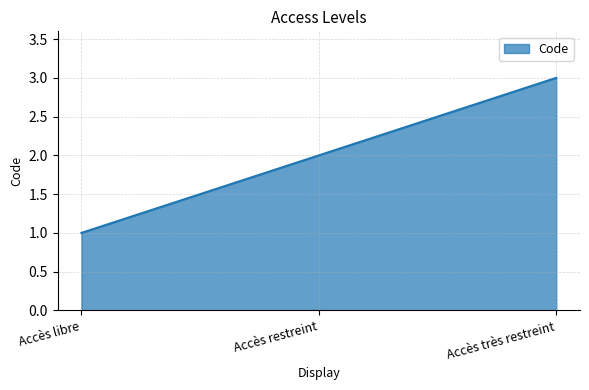

What is the maximum value shown in the chart?

3